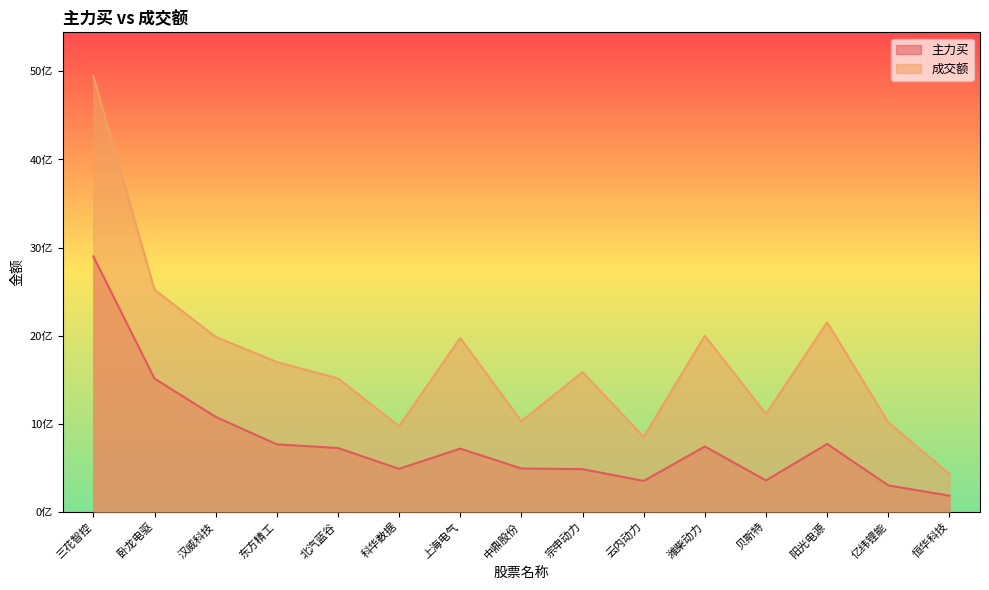

What is the label of the 7th point from the left?

上海电气